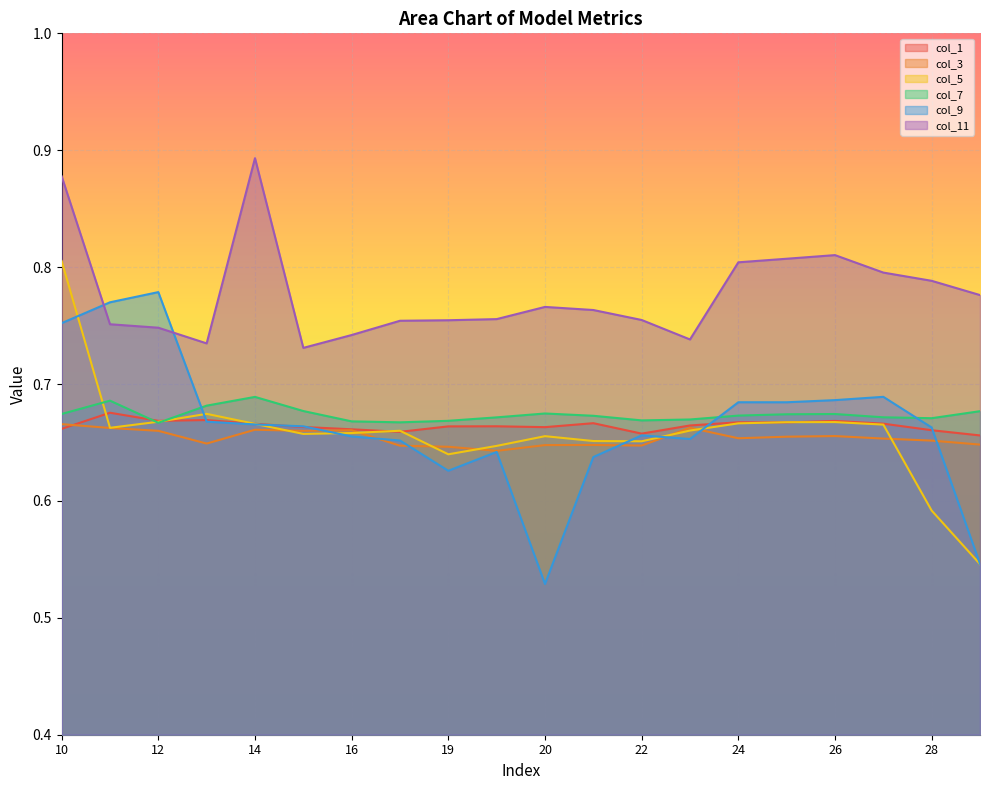

At which category does col_11 reach its first local valley?

13